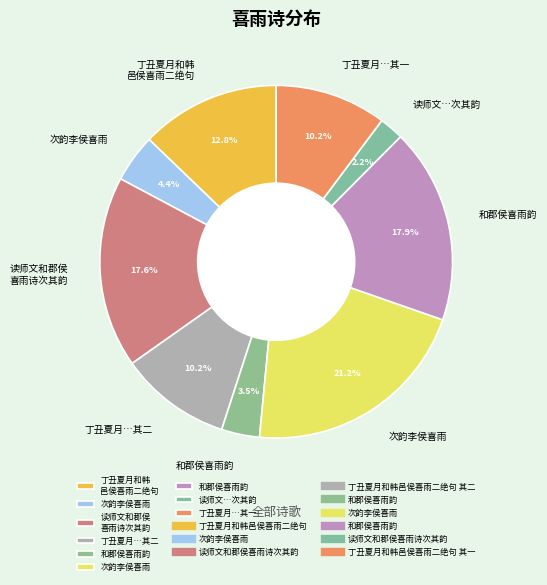

Does any single category account for the majority?

No